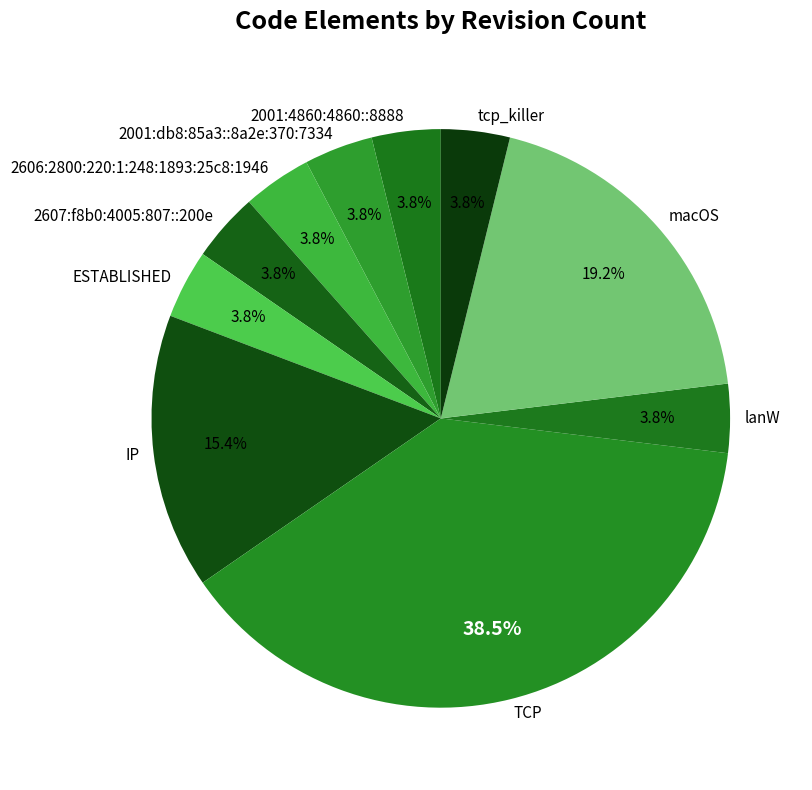

To the nearest percent, what is the combined percentage of lanW and 2001:4860:4860::8888?

8%